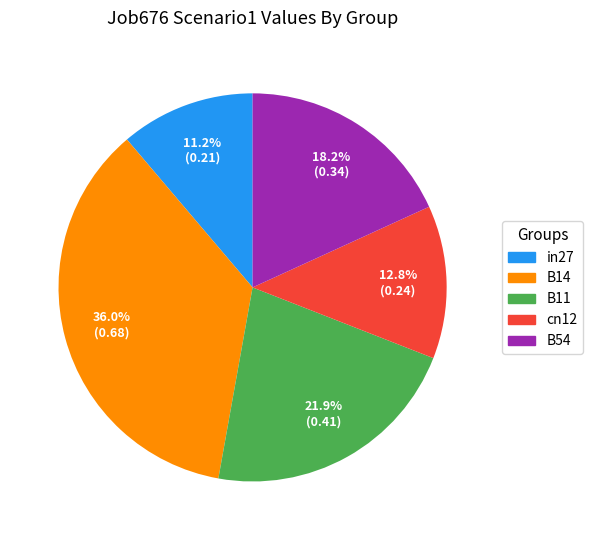

Does any single category account for the majority?

No